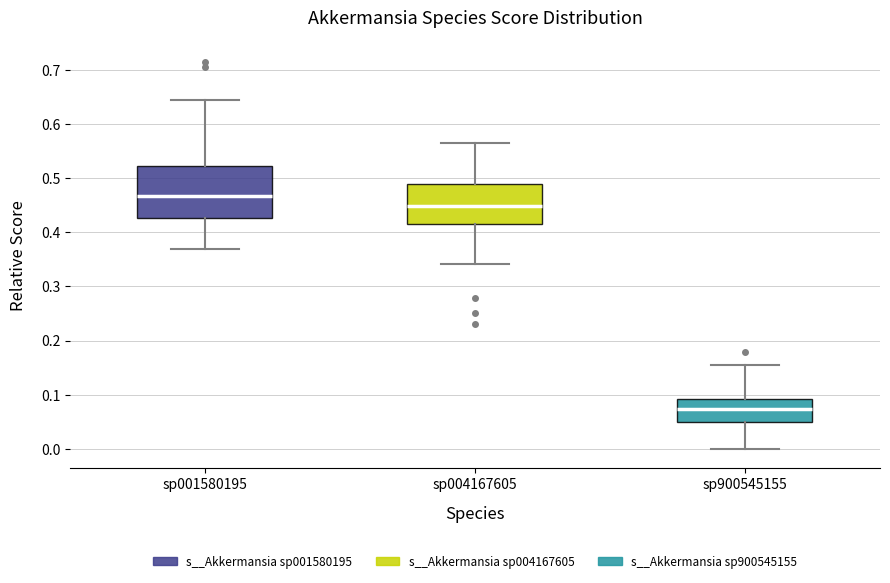

Reading left to right, transcribe this box plot: for each box, give where its median line is, the range the box spans, and where its two whiskers end, as read against the y-axis. The values are not printed on the chart, so give them approximately, as read against the axis.

sp001580195: median 0.47, box 0.43 to 0.52, whiskers 0.37 to 0.64
sp004167605: median 0.45, box 0.41 to 0.49, whiskers 0.34 to 0.57
sp900545155: median 0.07, box 0.05 to 0.09, whiskers 0.00 to 0.15